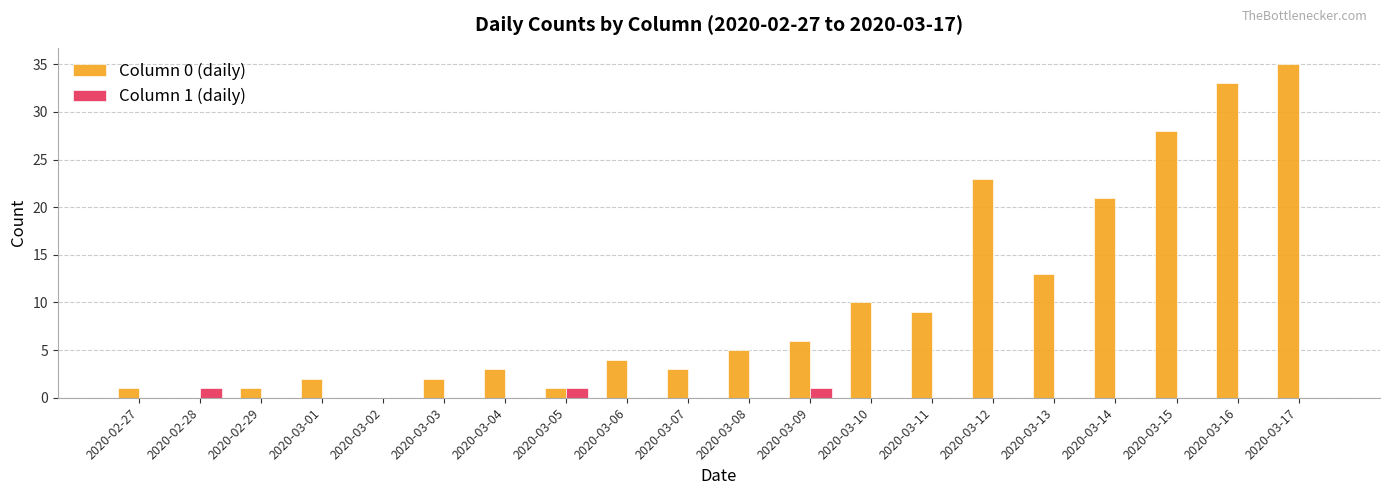

True or false: Column 0 (daily) has a value of 1 at 2020-03-09.

False